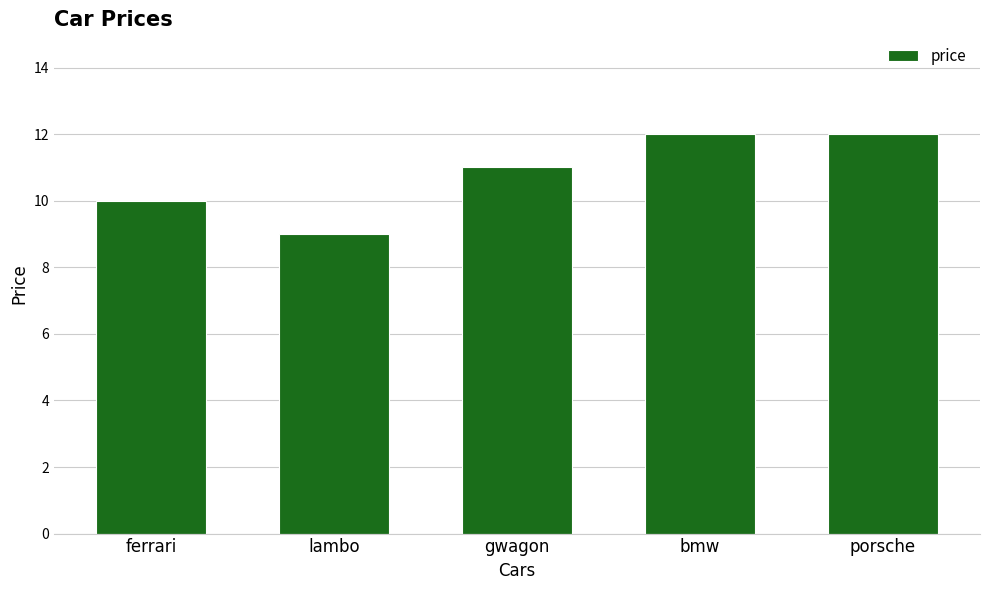

What is the value of the 3rd bar from the left?

11